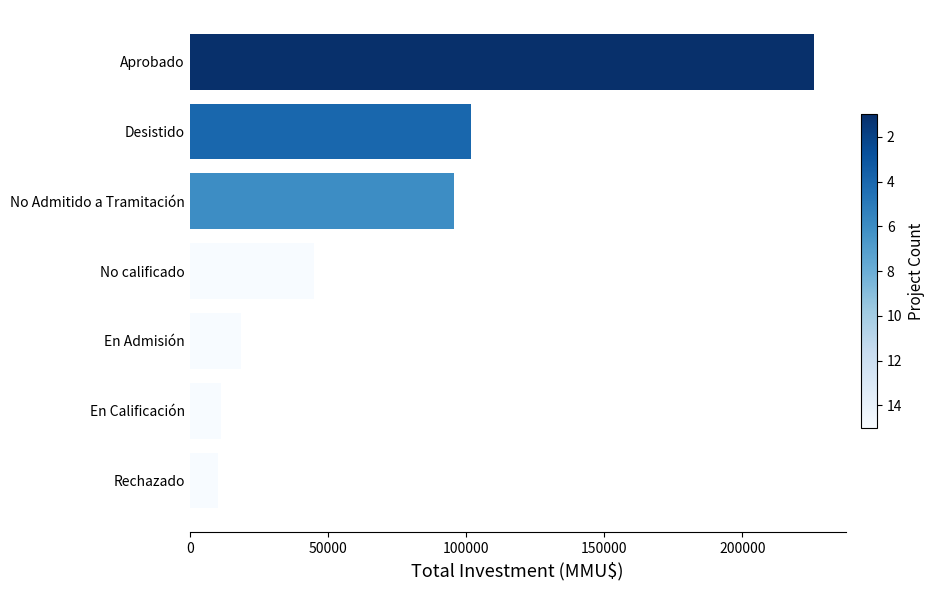

What is the difference between the maximum and minimum values?

216000